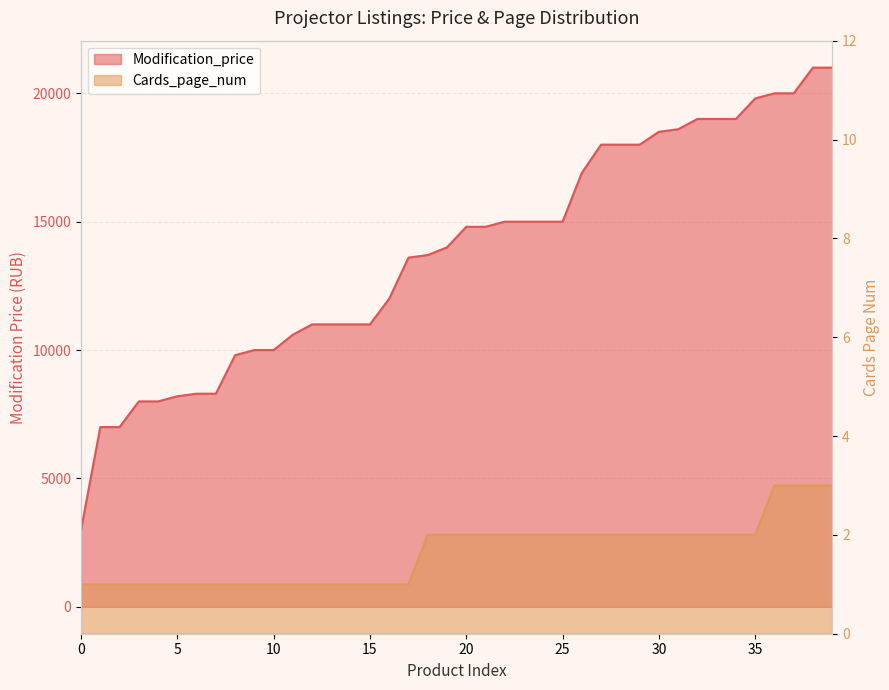

What is the minimum value for Modification_price?

2999